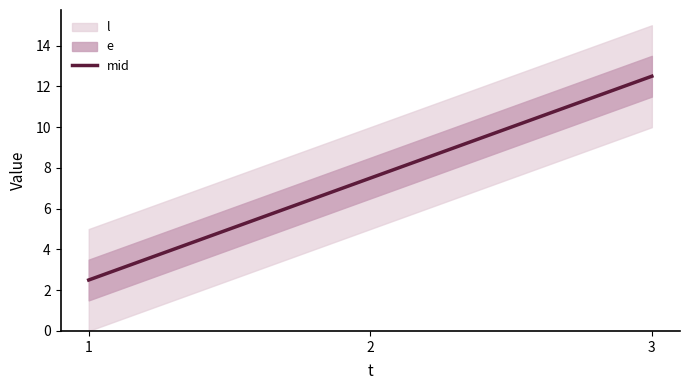

Which category has the highest value across all series?

3